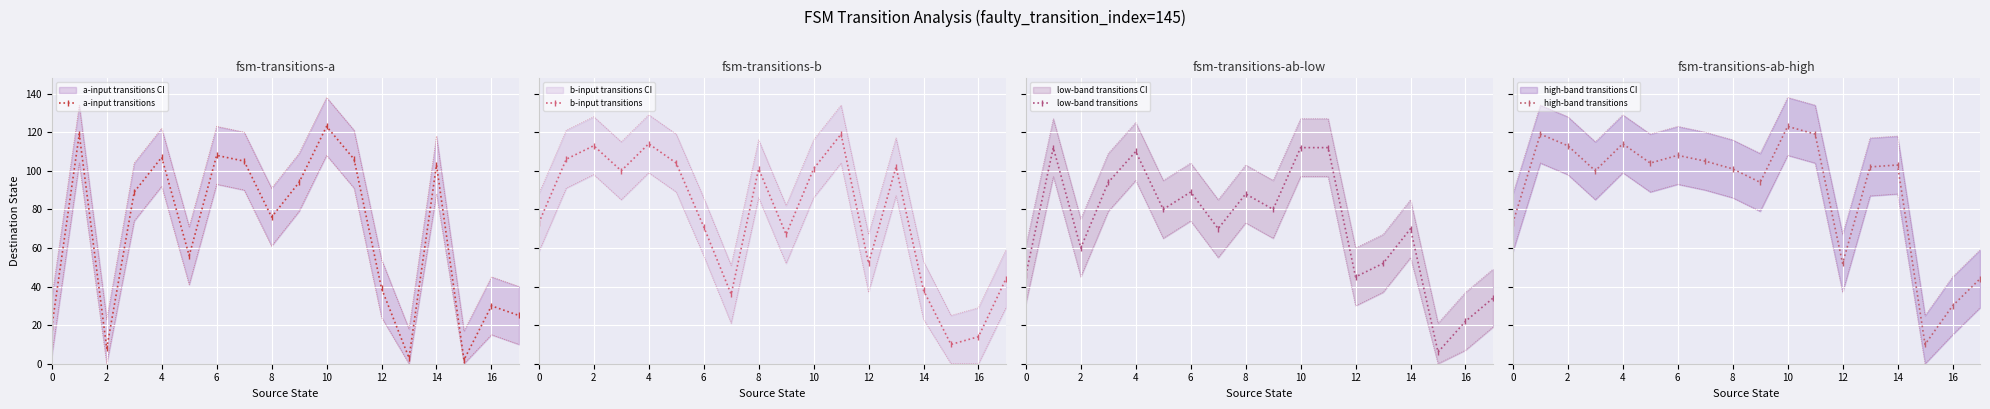

The a-input transitions series shows 107 at 4. True or false?

True